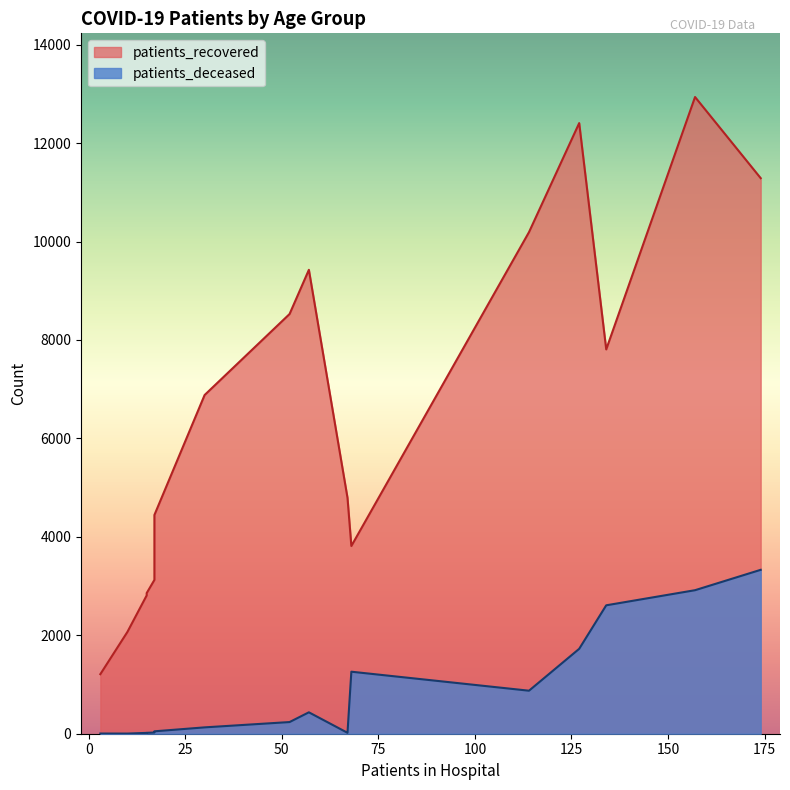

List the series in order of their peak value, lowest first.

patients_deceased, patients_recovered